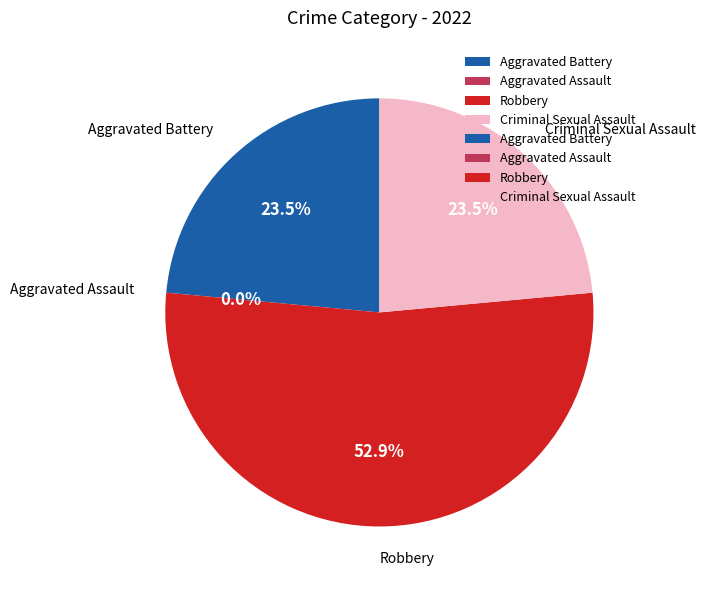

What percentage do Criminal Sexual Assault and Robbery together represent?

76.5%